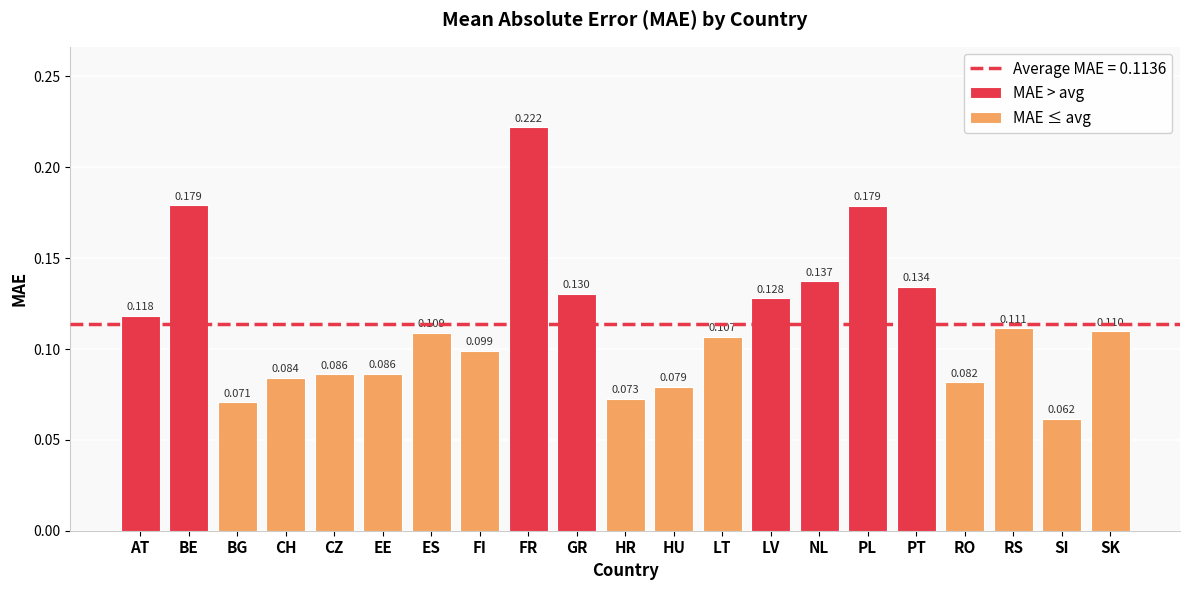

Does the chart contain stacked bars?

No